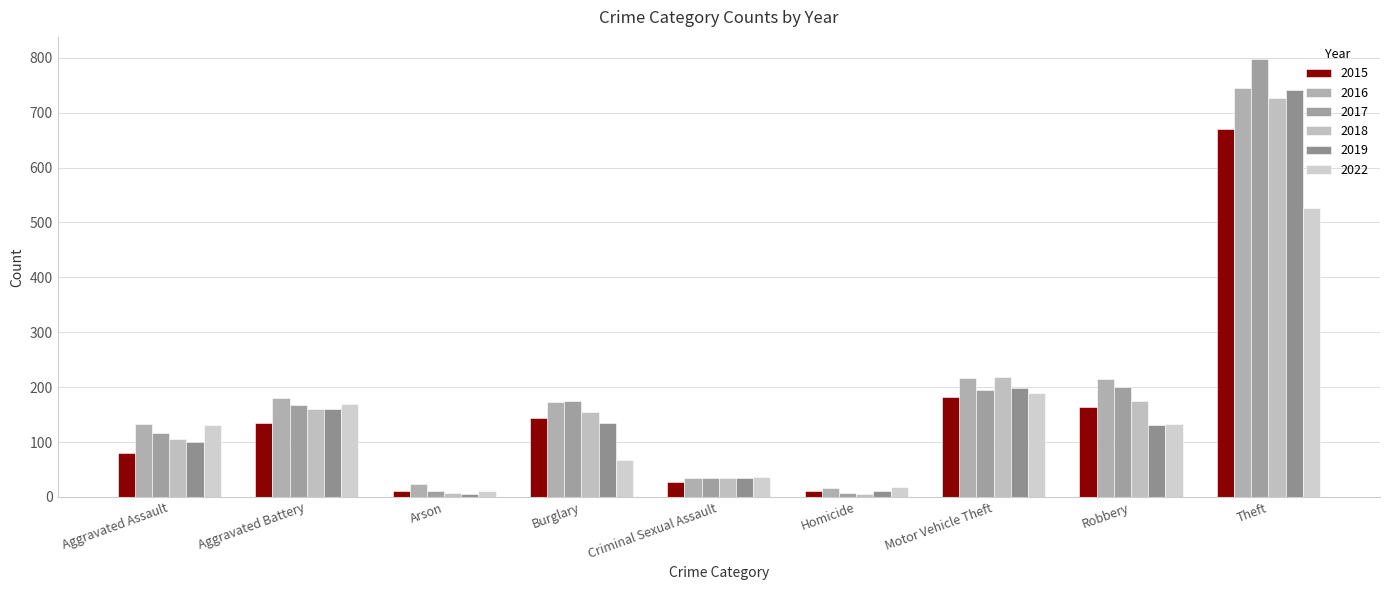

What is the sum of all 2019 values?

1516